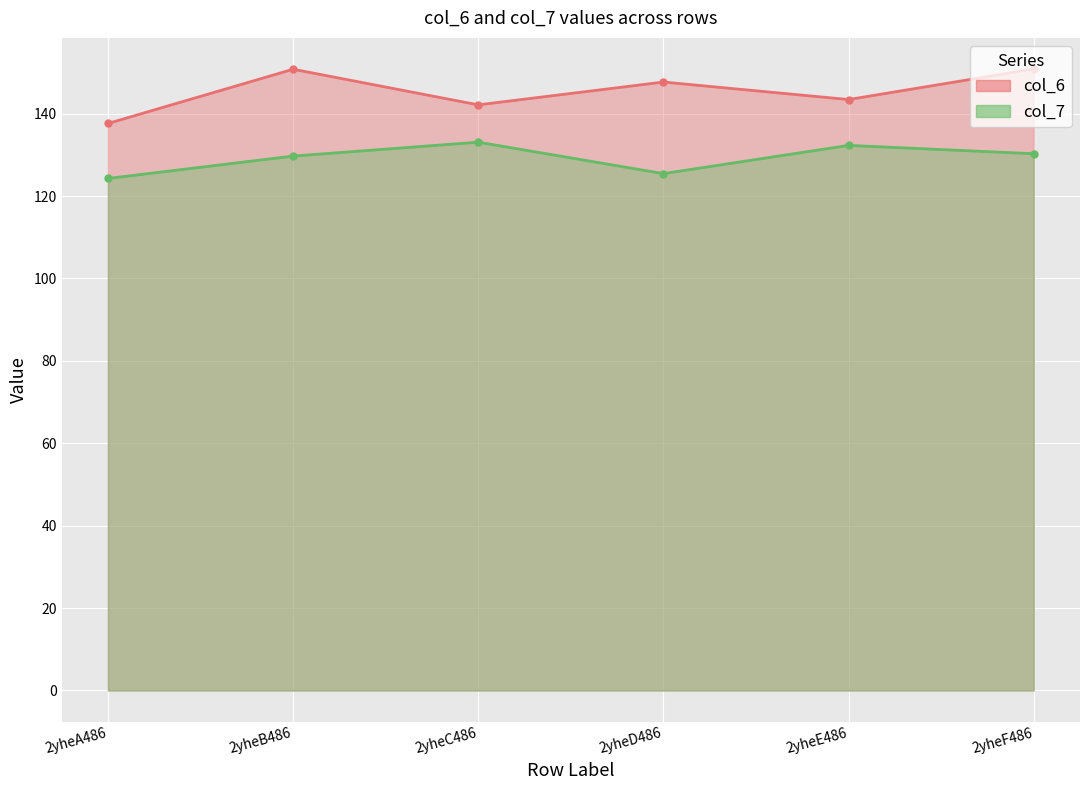

What is the maximum value shown in the chart?

150.8